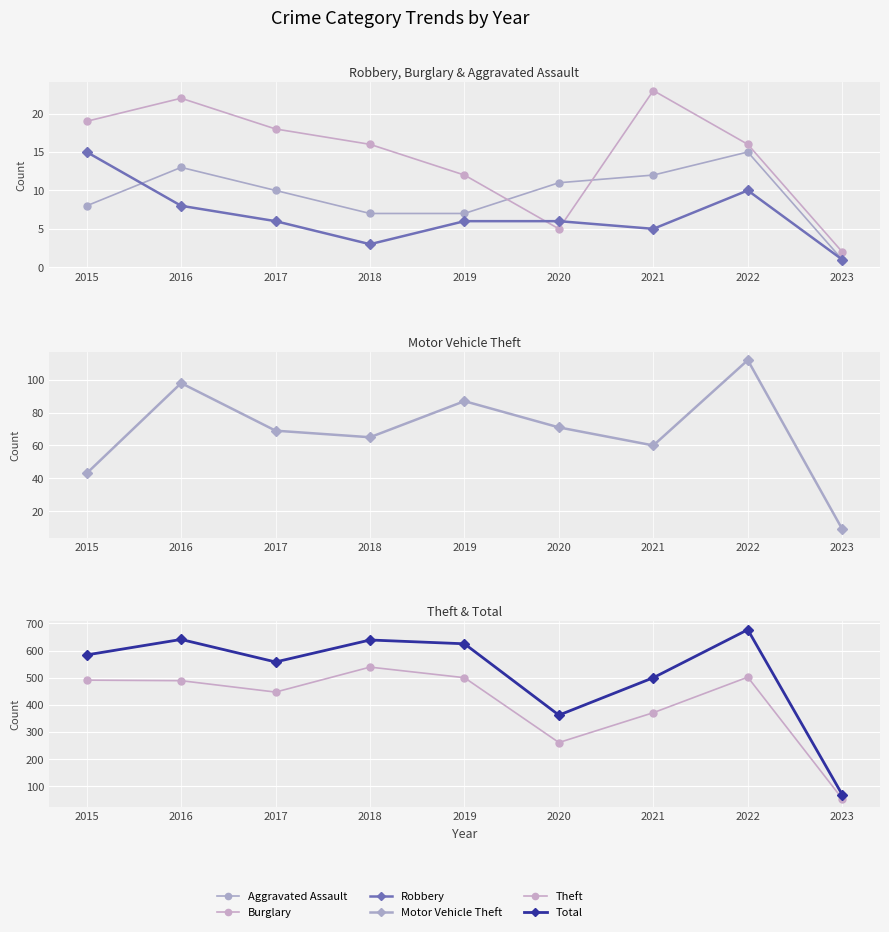

Where does the Burglary series first go above 16?

2015